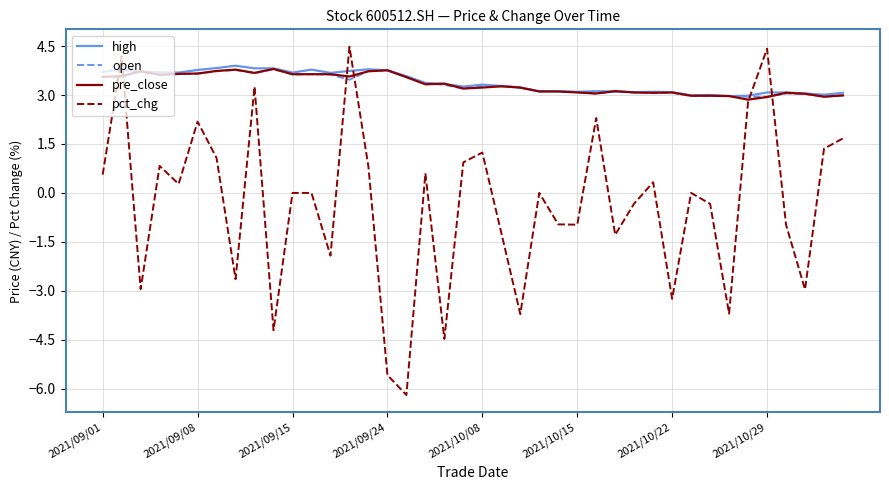

Which series ends up on top after the final intersection of pct_chg and high?

high